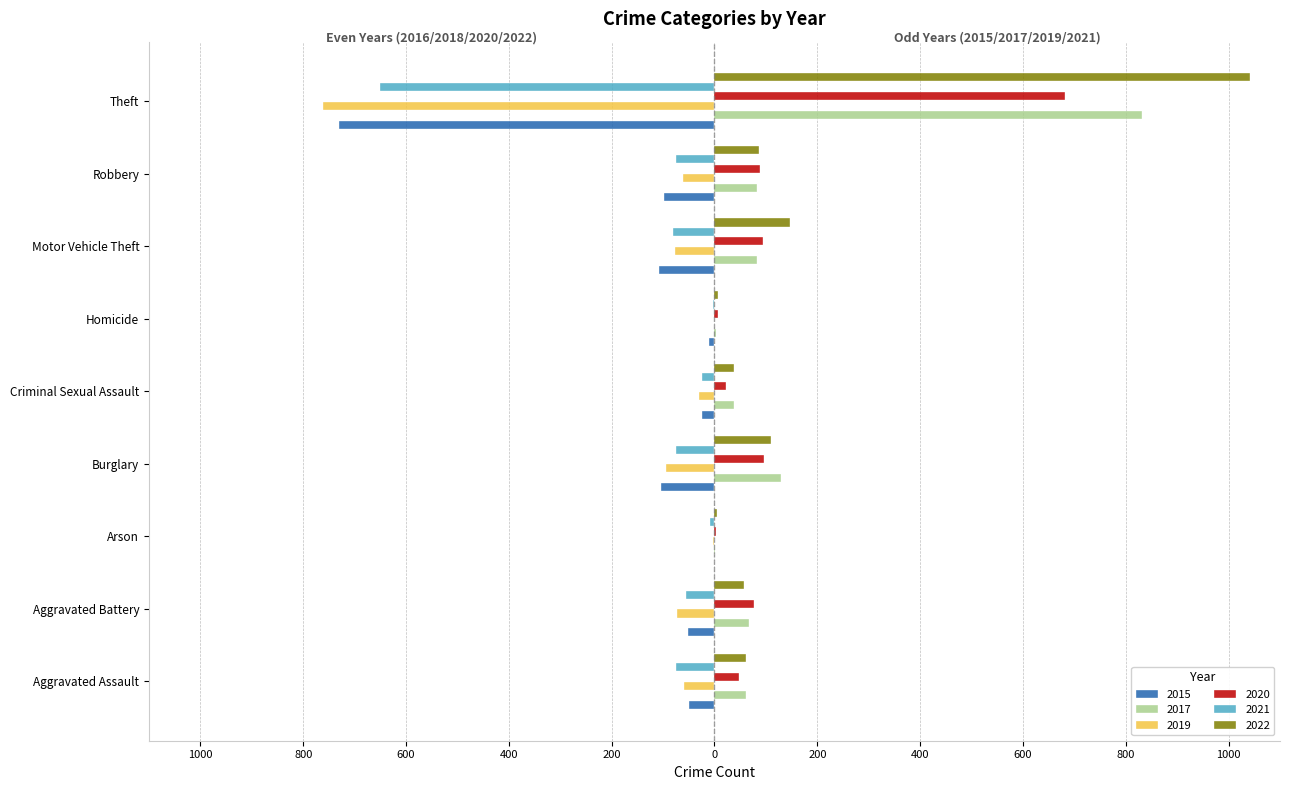

What is the label of the 7th bar from the left?

Motor Vehicle Theft